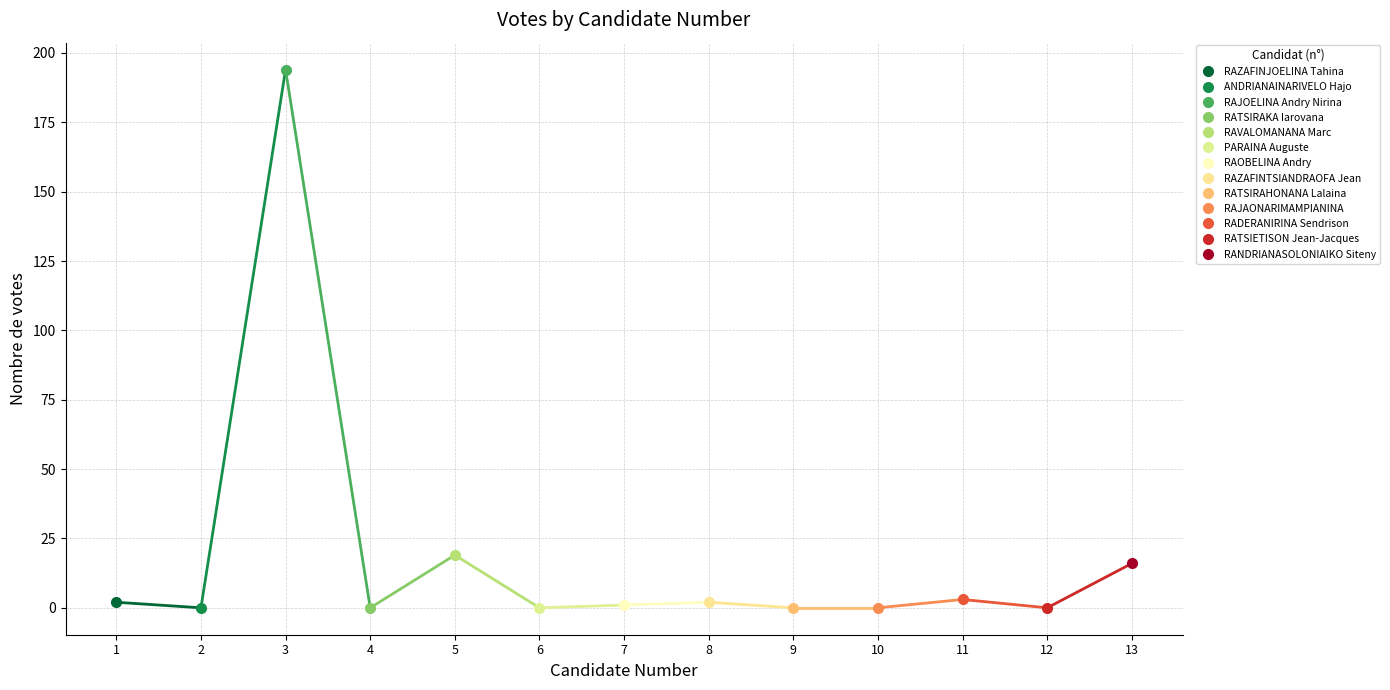

The chart shows a value of -81 at 10. True or false?

False